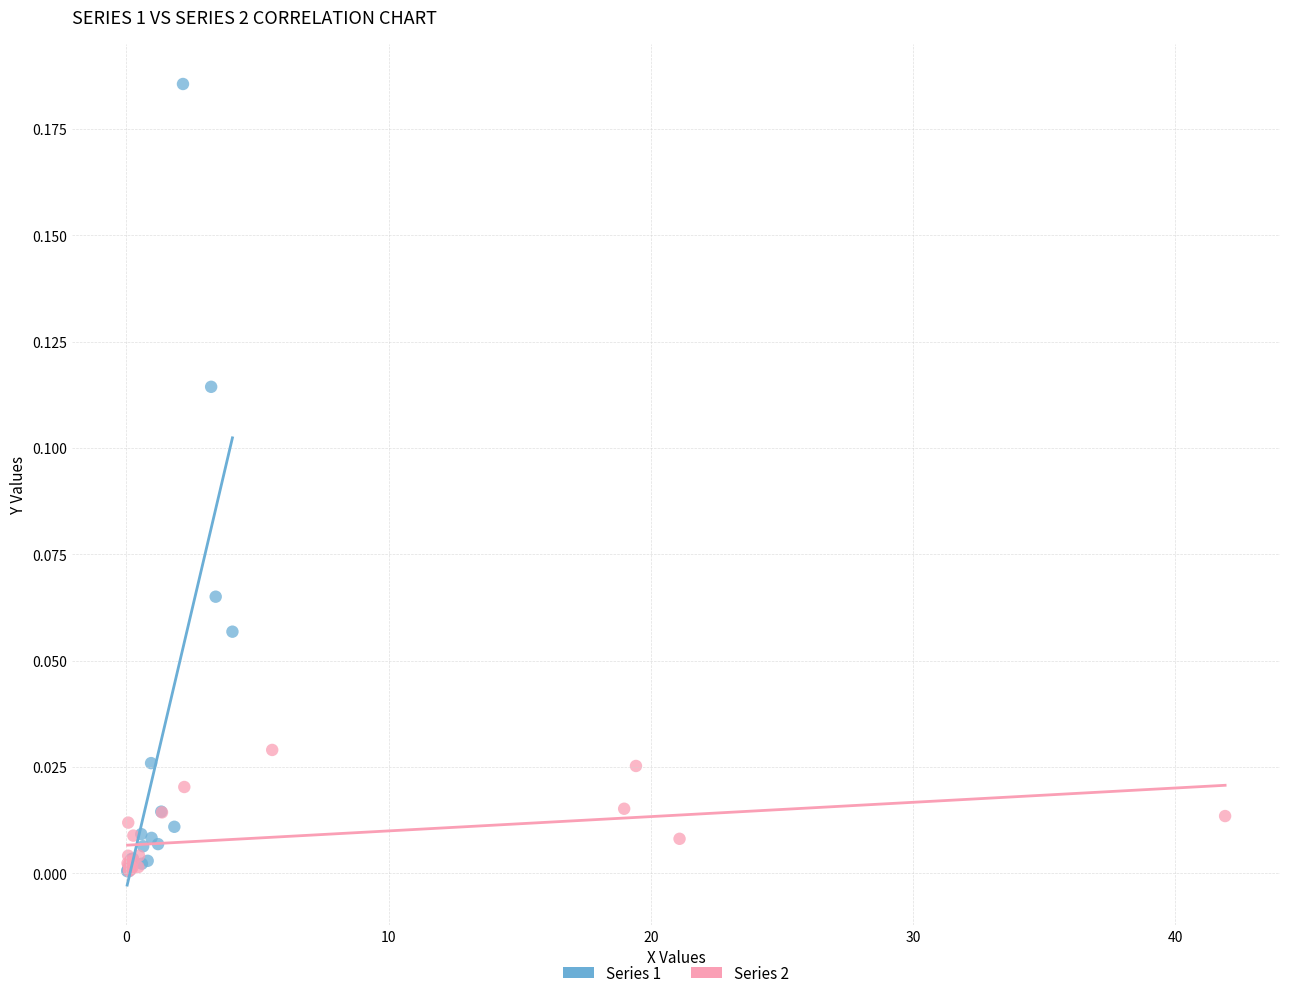

Which series has the widest spread of Y values?

Series 1